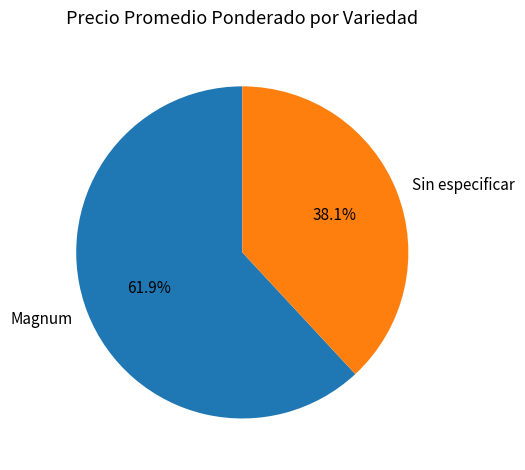

What is the ratio of the value at Magnum to the value at Sin especificar?

1.6